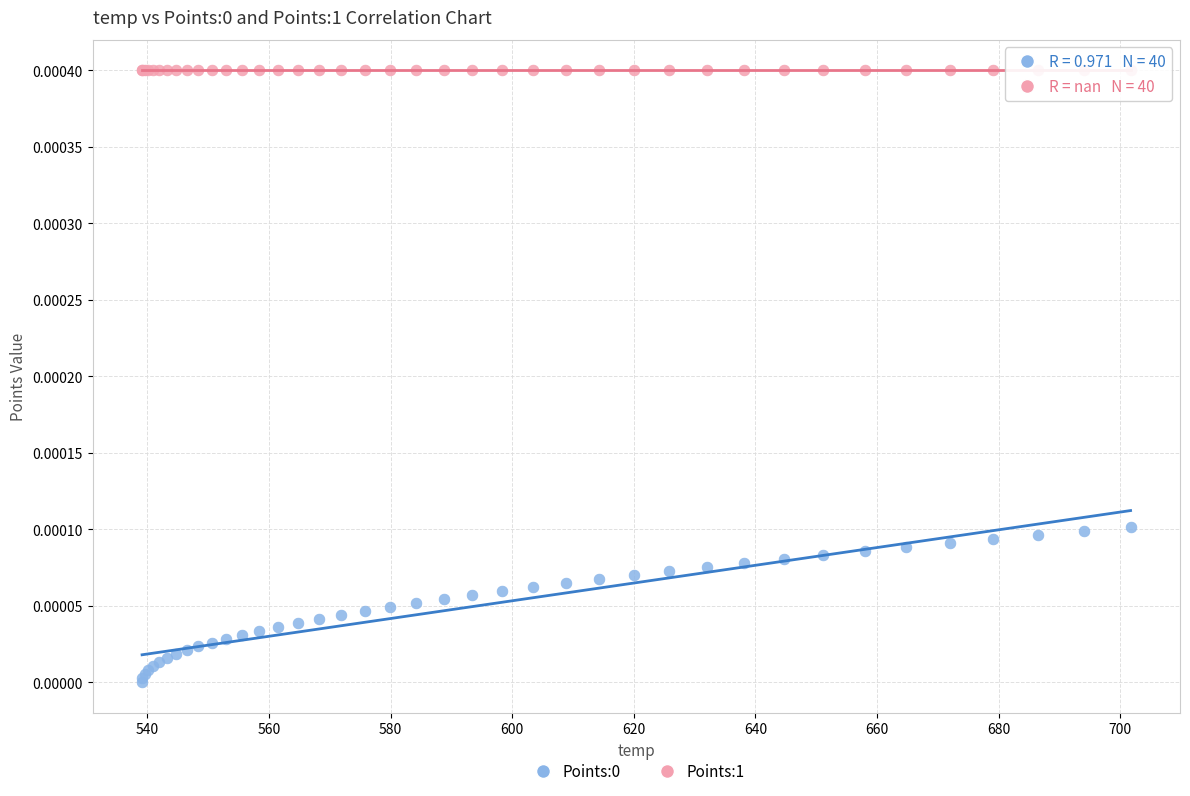

Which series reaches the maximum Y coordinate?

Points:1